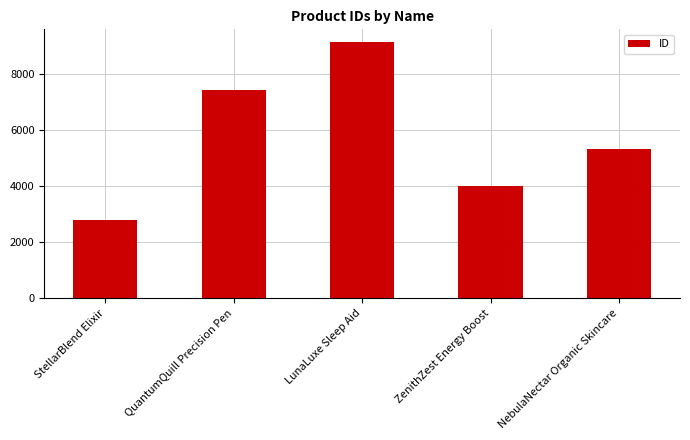

What is the sum of all values?

28693